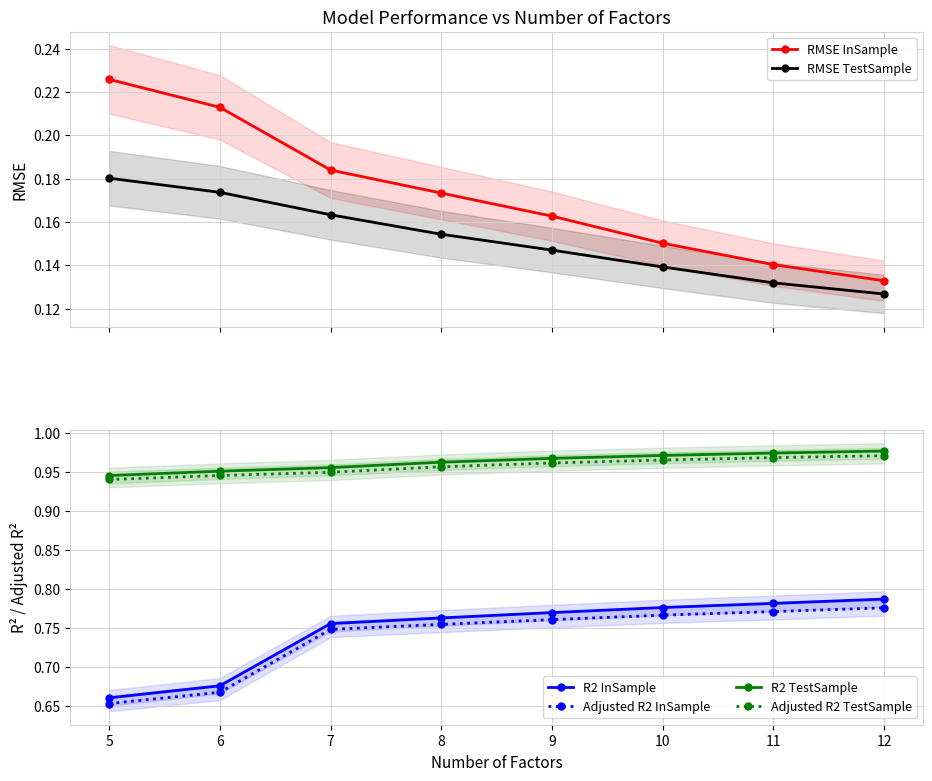

What is the difference between the maximum and minimum values in the RMSE InSample series?

0.1